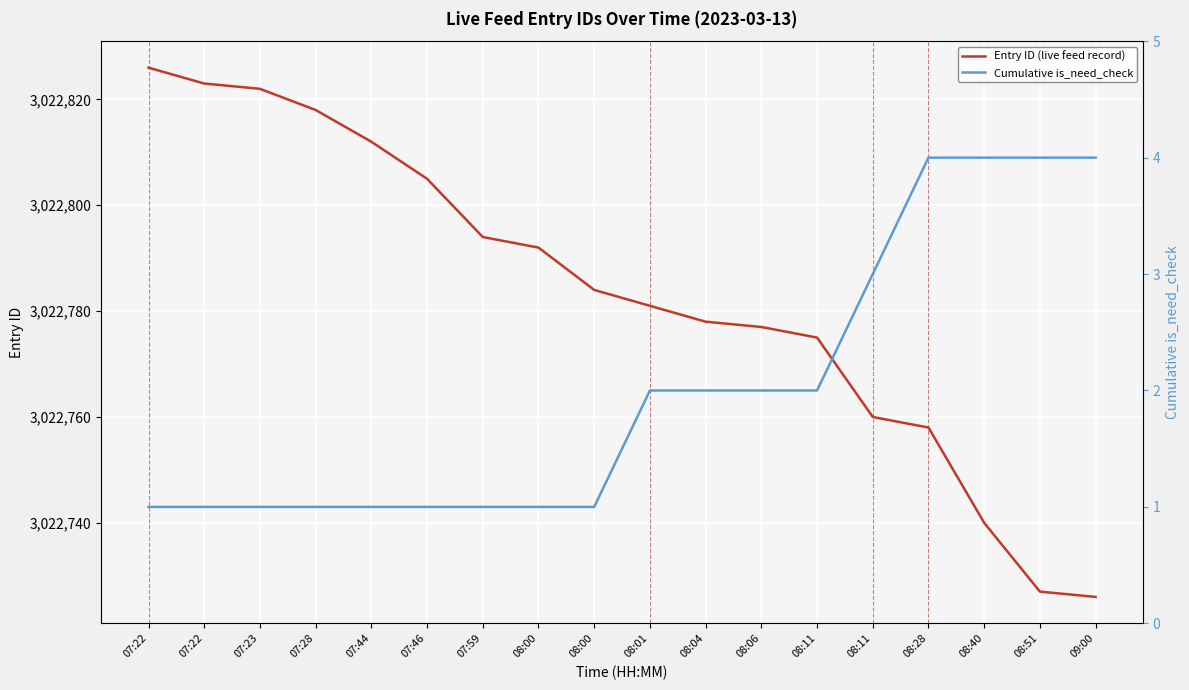

Which series has the widest spread of values?

Entry ID (live feed record)